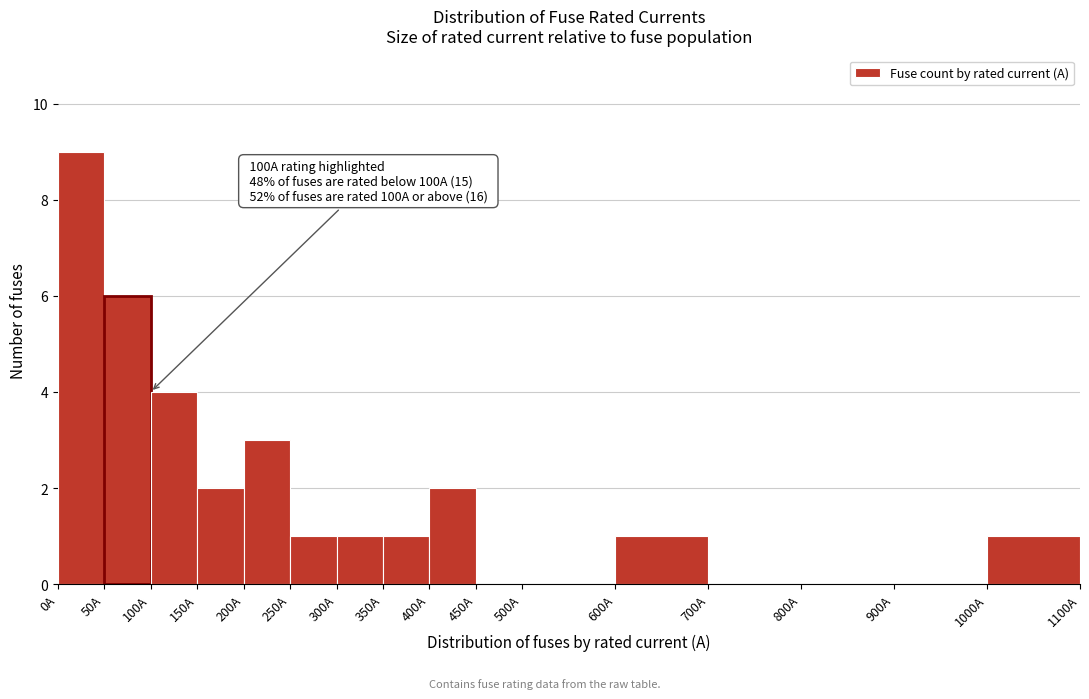

Over which range of the x-axis is the bar tallest?

0 to 50